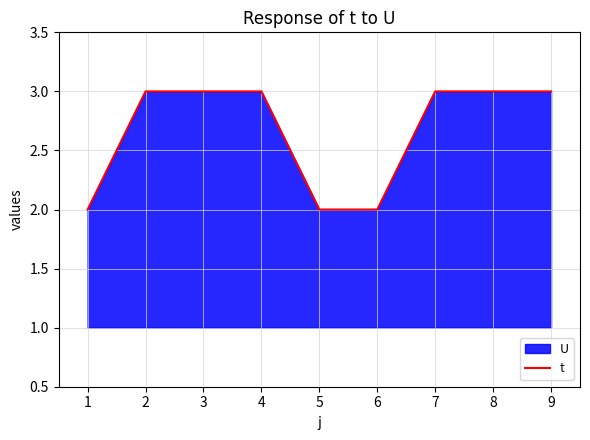

True or false: there are more than 0 points higher than both neighbors.

False